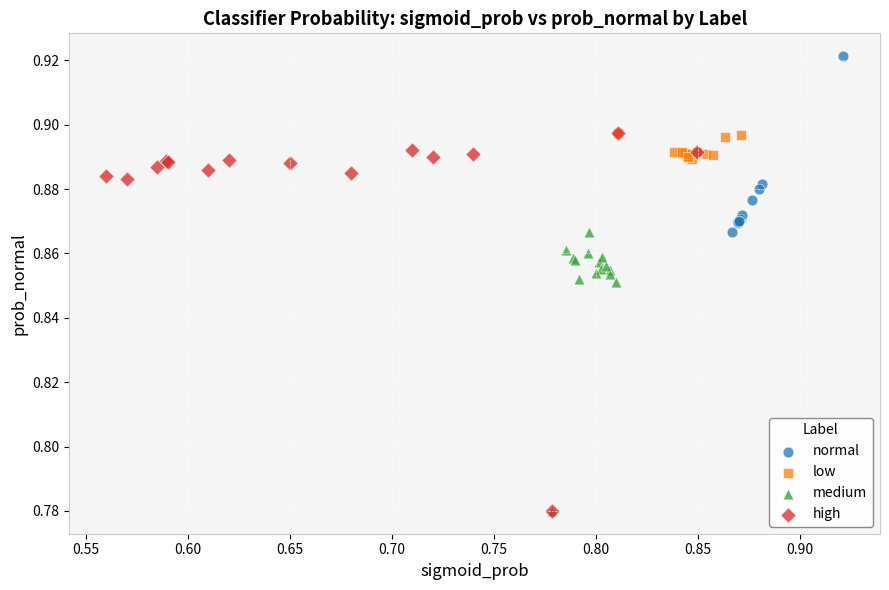

Which series has the largest Y range (max minus min)?

high